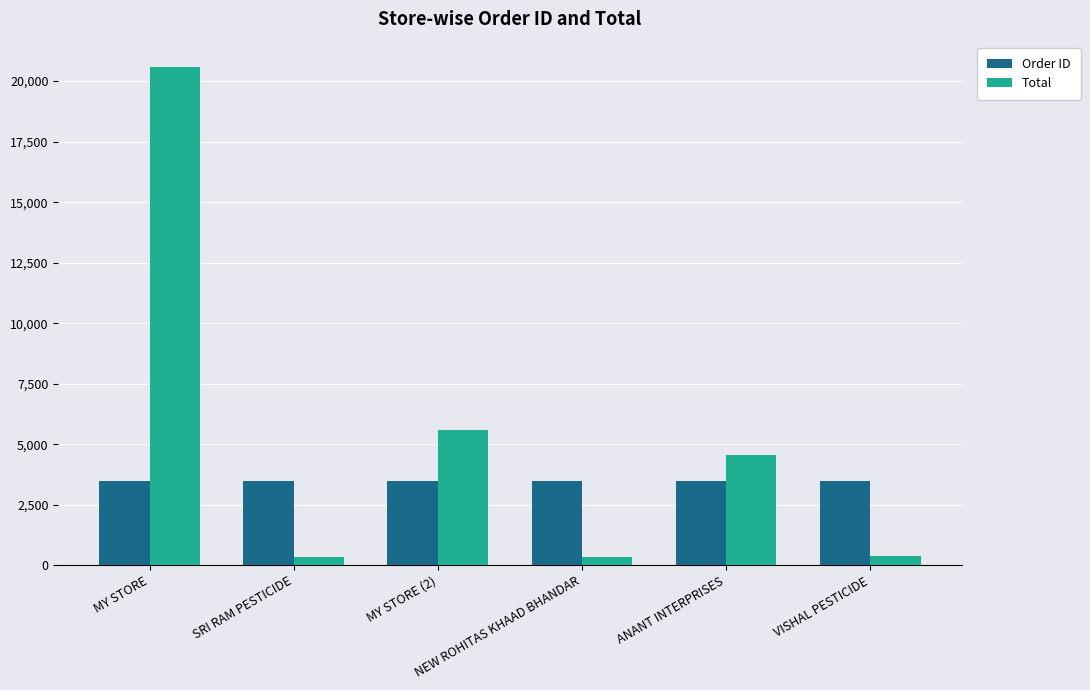

Is the value of Total at VISHAL PESTICIDE greater than the value of Order ID at MY STORE (2)?

No